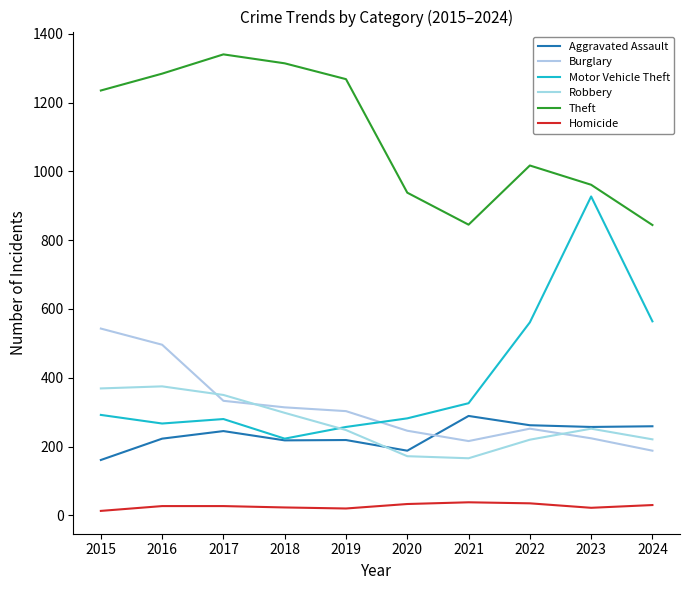

At how many categories does at least one series exceed 946?

7